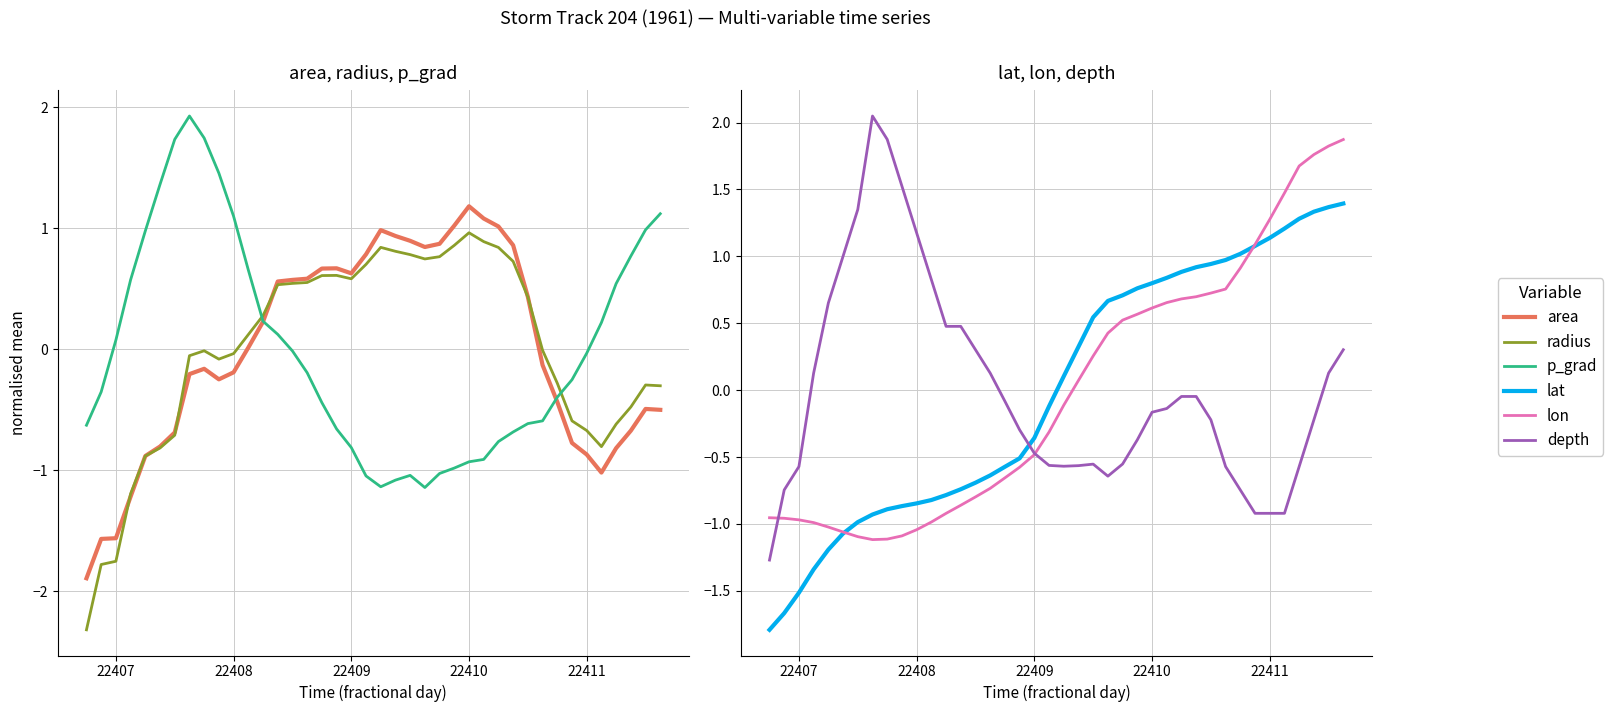

True or false: area and radius cross at least once.

True